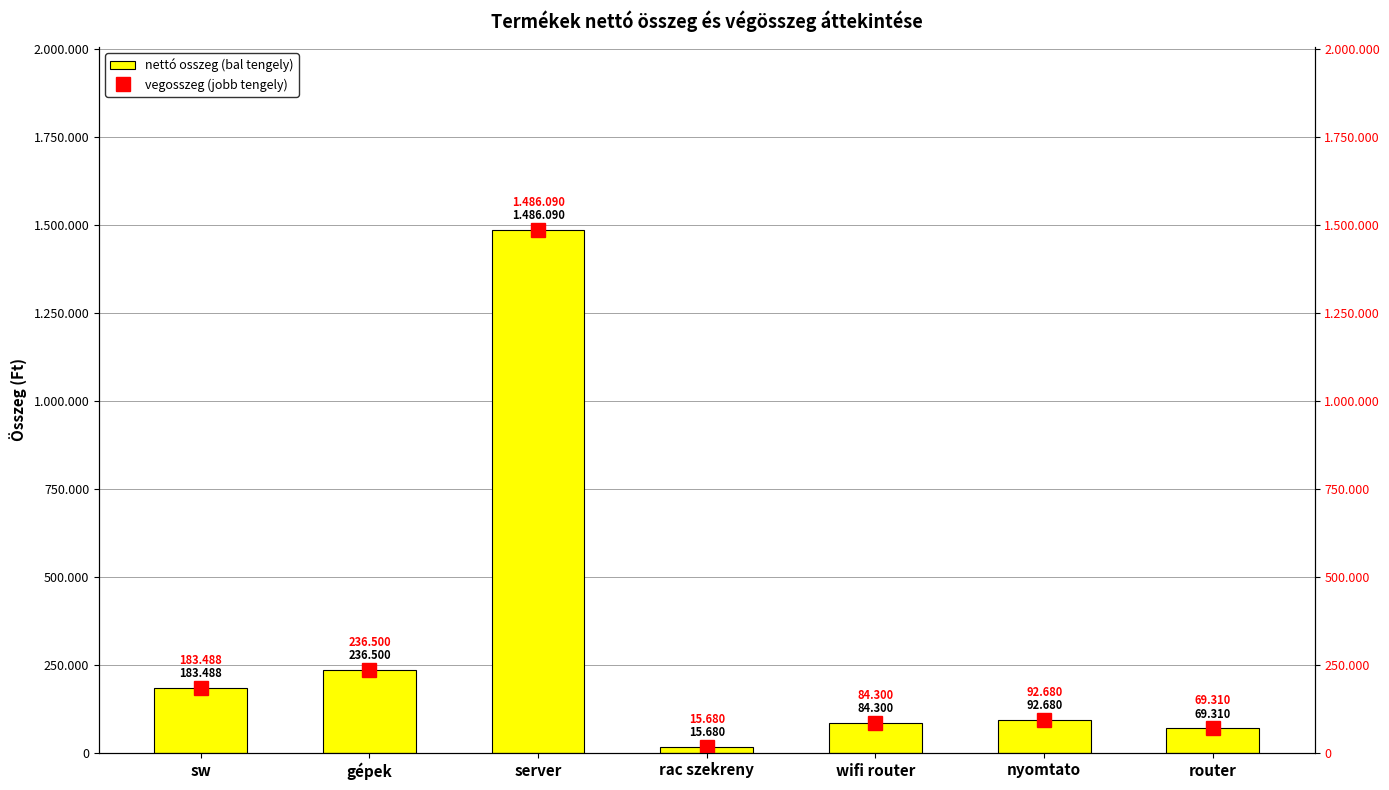

What is the greatest value displayed?

1486090